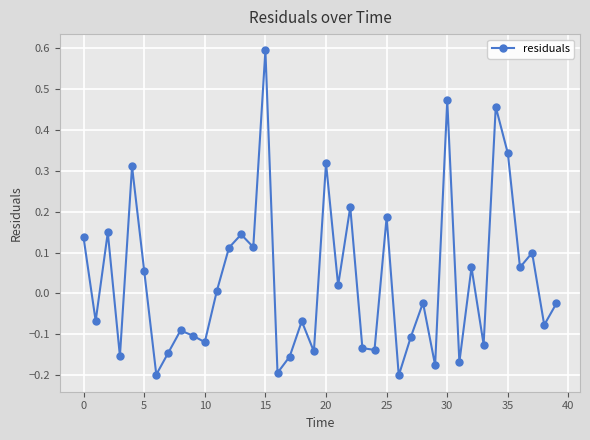

What is the greatest value displayed?

0.6